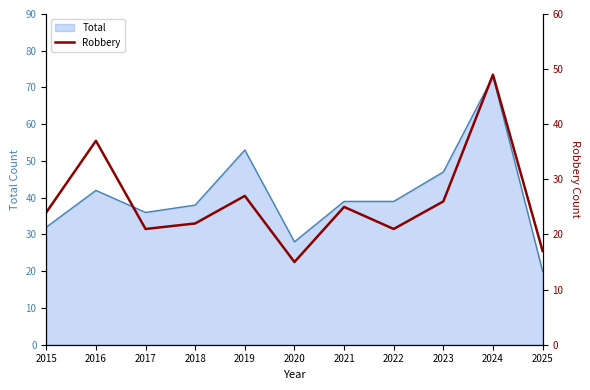

What is the highest value of the Total series?

73